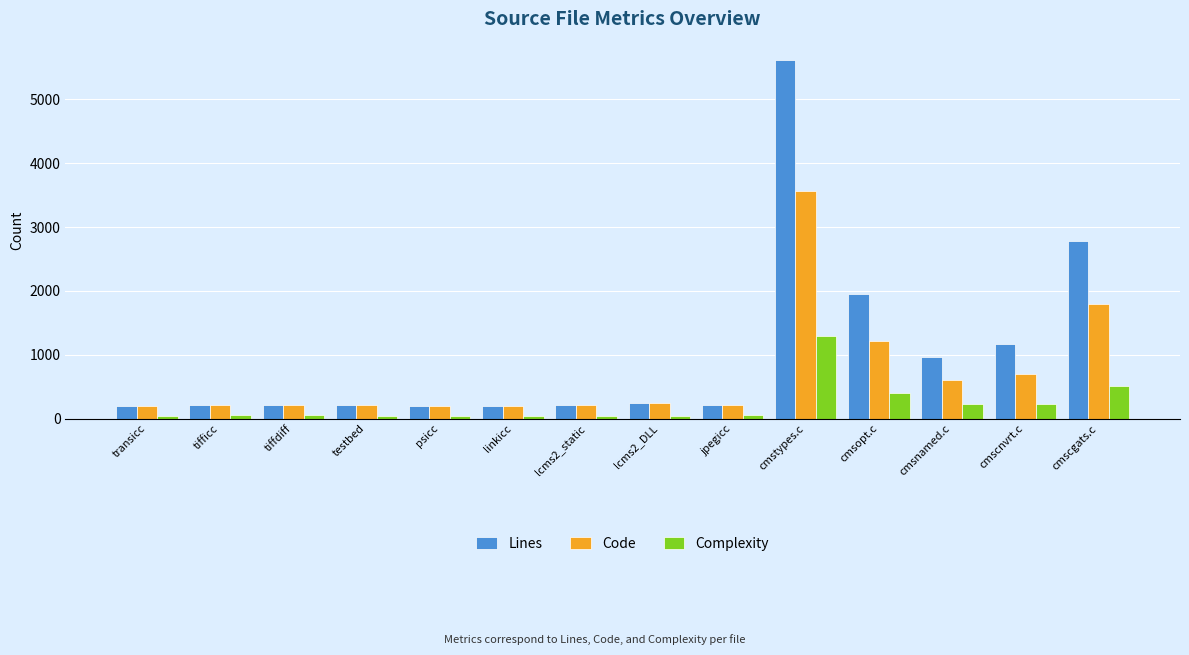

At cmstypes.c, list the series in order from smallest to largest.

Complexity, Code, Lines